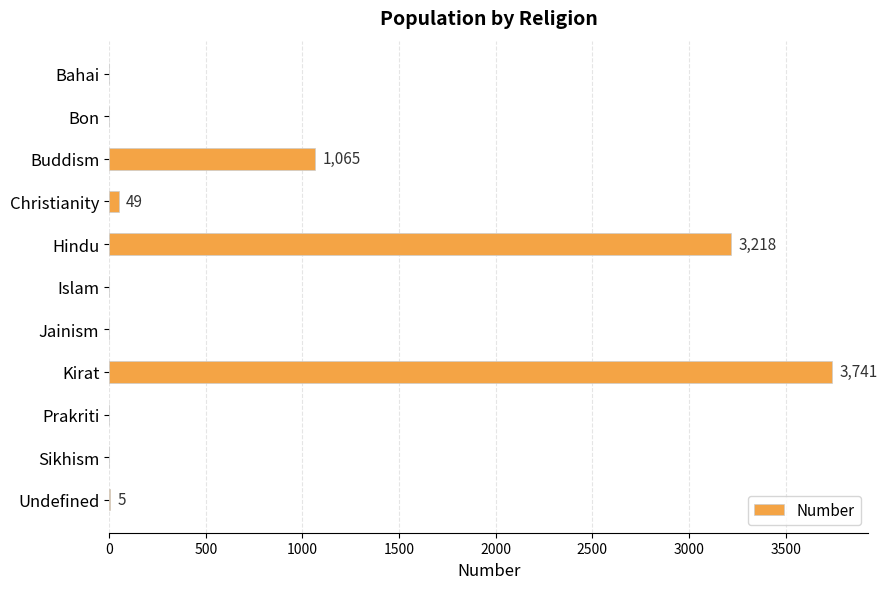

The chart shows a value of -1988 at Bahai. True or false?

False